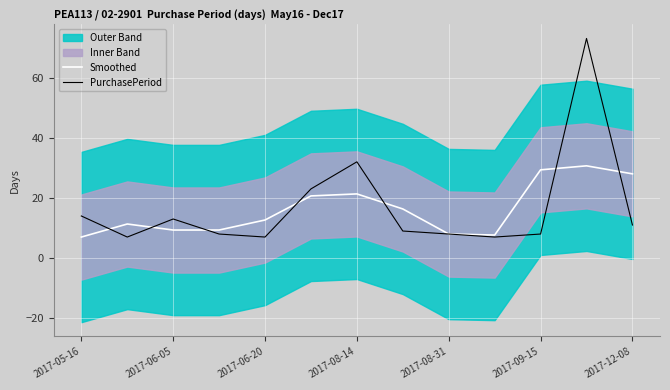

What is the minimum value for Smoothed?

7.0